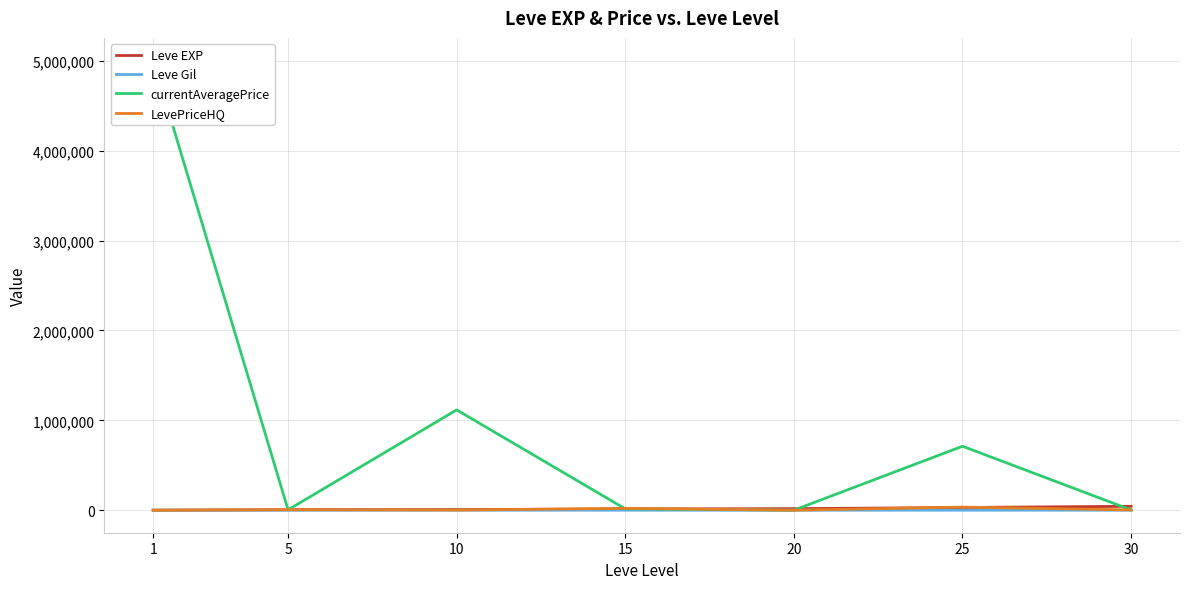

True or false: Leve Gil and Leve EXP intersect in this chart.

False